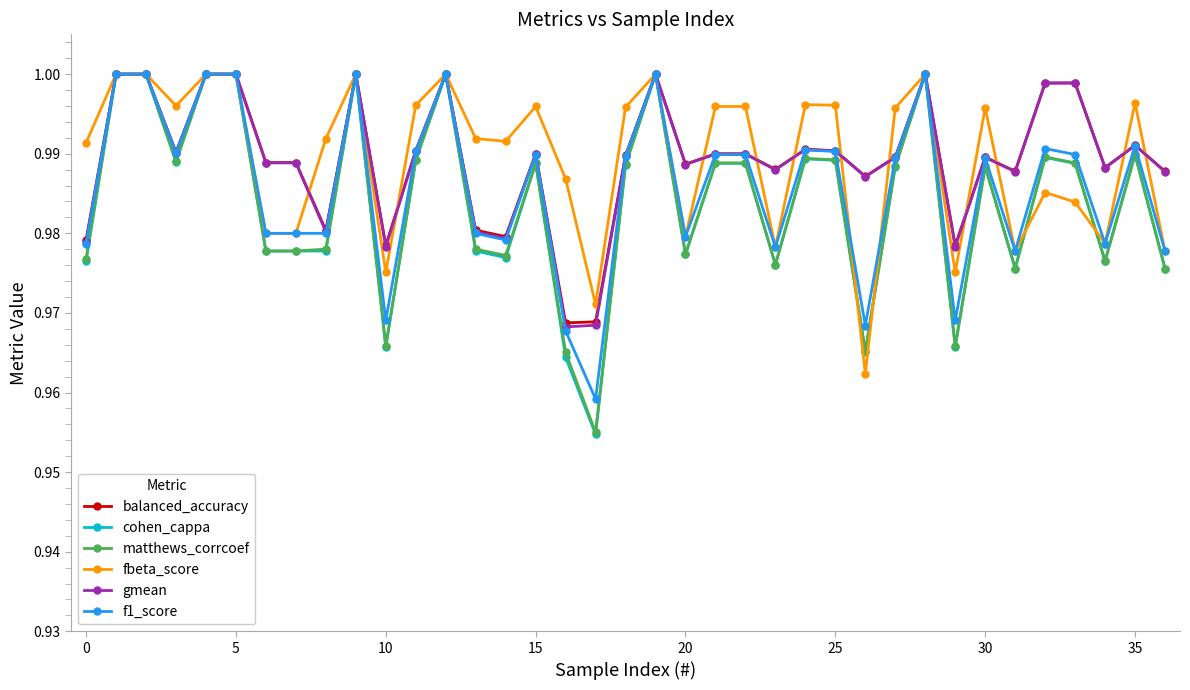

At how many categories does at least one series exceed 0?

37